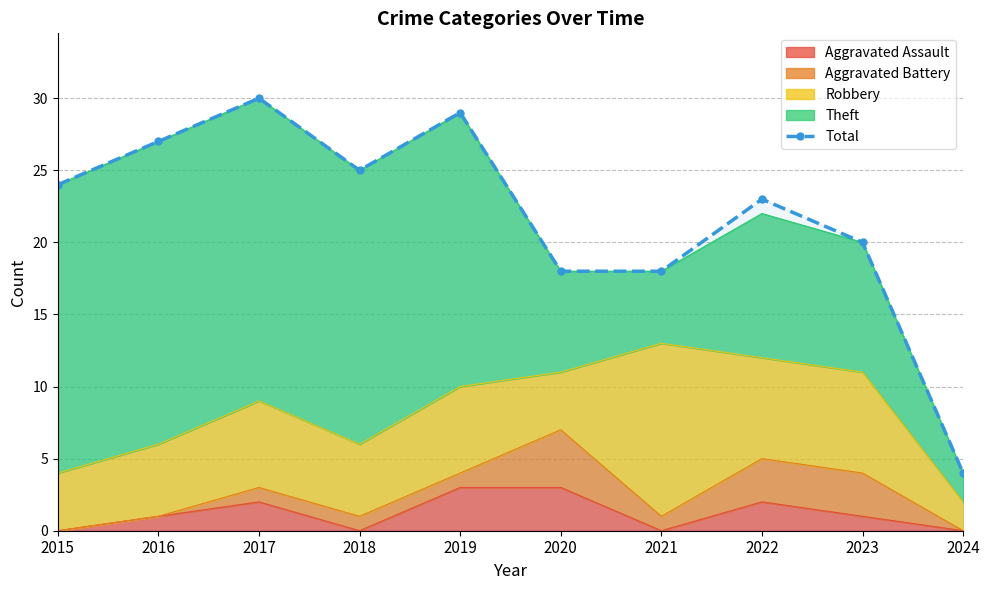

Reading left to right, extract all data points from this chart.

24	27	30	25	29	18	18	23	20	4